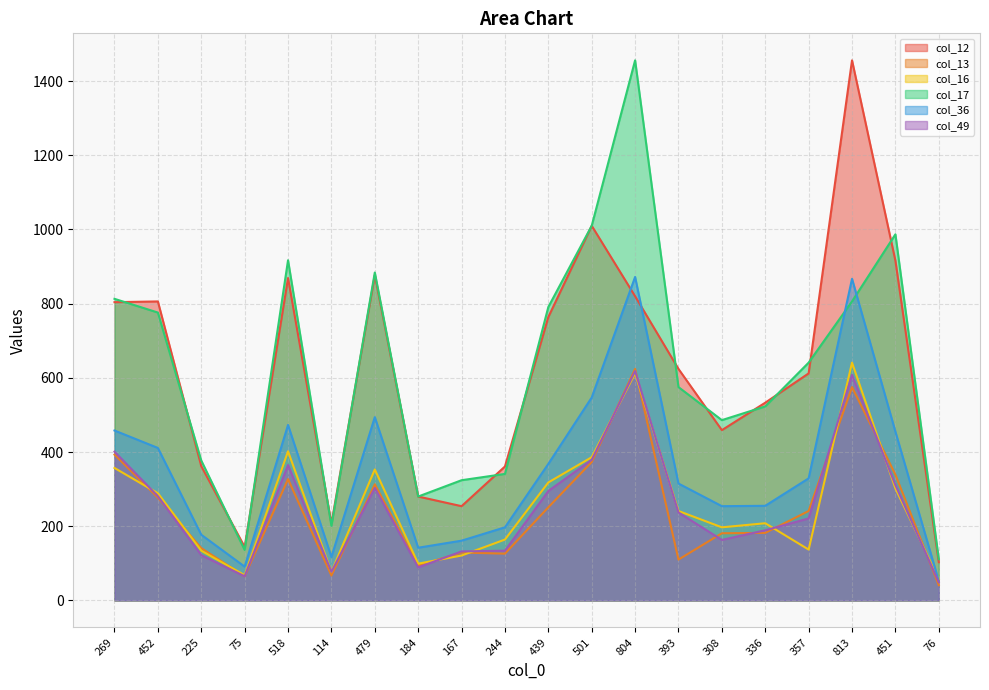

At how many categories does at least one series exceed 400?

13